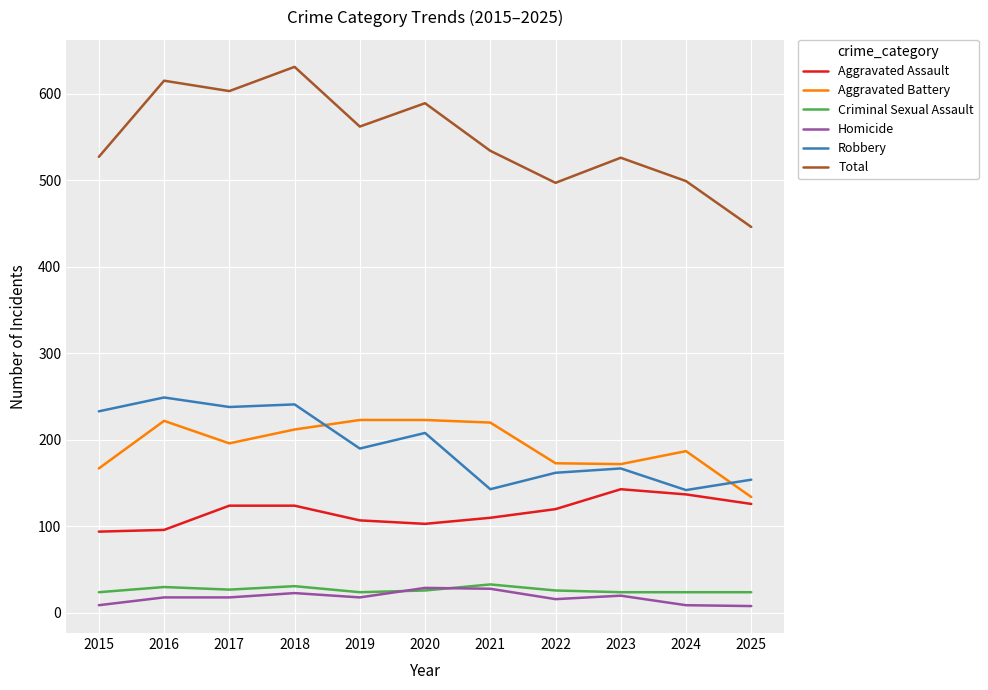

Which series has the largest range (max minus min)?

Total